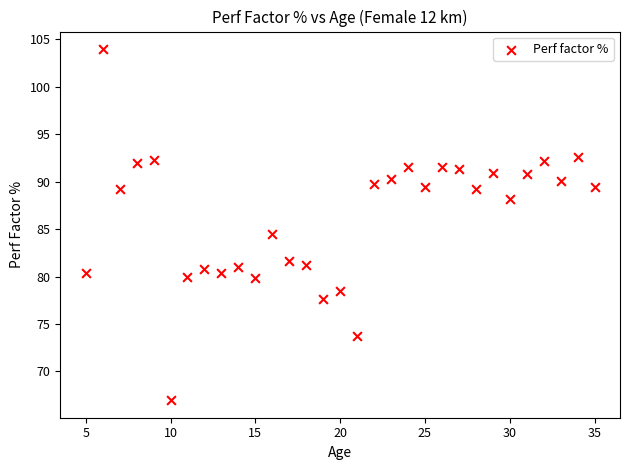

What Y value in the scatter plot is closest to 85?

84.5